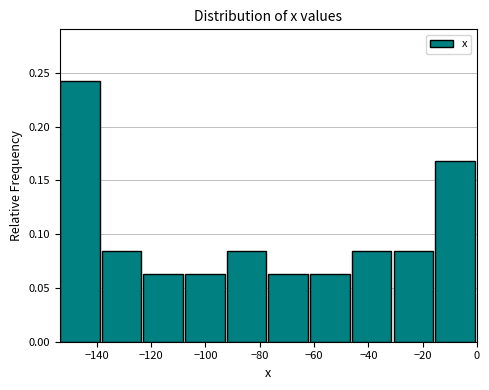

Reading left to right, transcribe this chart: for each bar, give the range it covers on the x-axis and its height. Neither the bar edges nor the heights are printed on the chart, so give them approximately, as read against the axes.

-154 to -138: 0.240
-138 to -122: 0.085
-122 to -108: 0.065
-108 to -92: 0.065
-92 to -76: 0.085
-76 to -62: 0.065
-62 to -46: 0.065
-46 to -30: 0.085
-30 to -16: 0.085
-16 to 0: 0.170